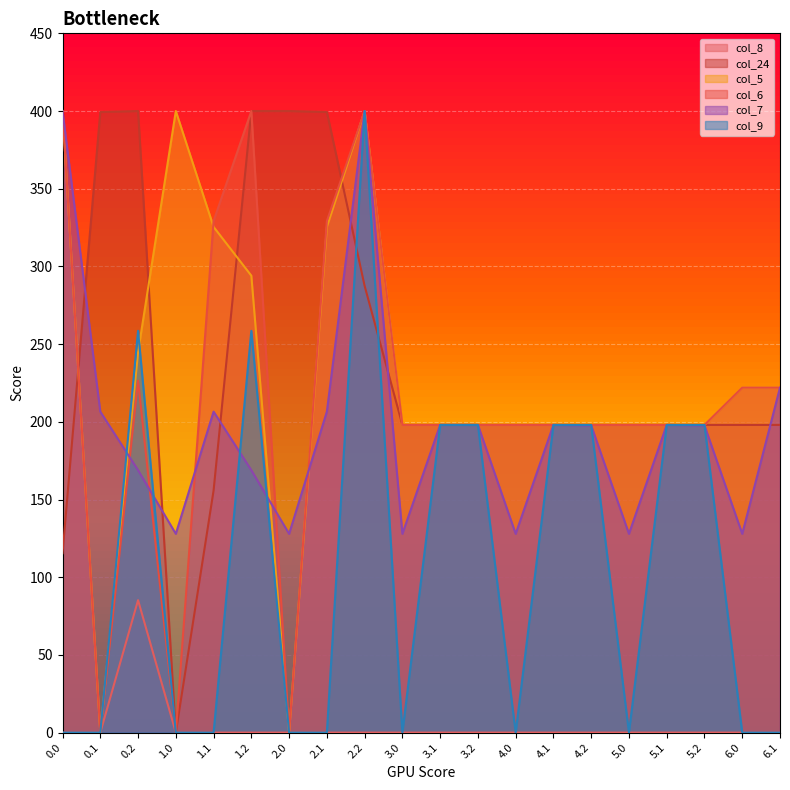

What is the total value across all series at 0.0?

1315.4